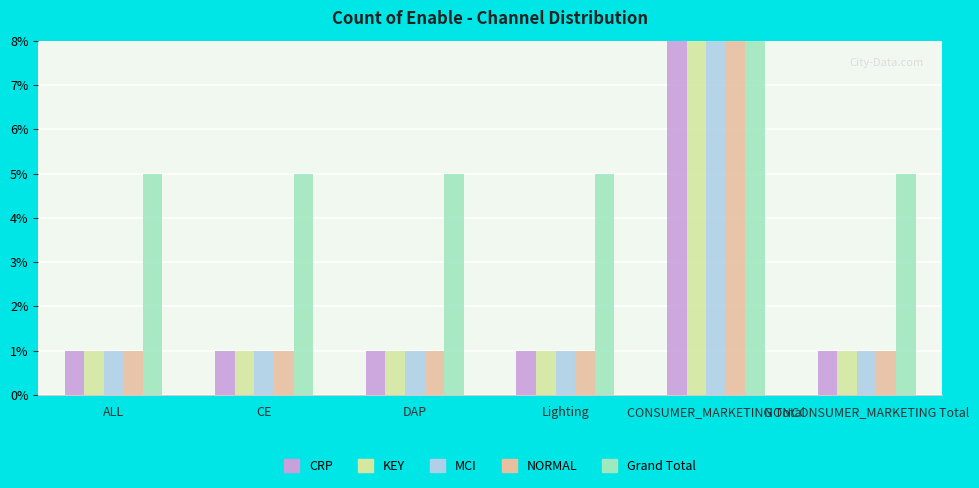

At how many categories does at least one series exceed 11?

1